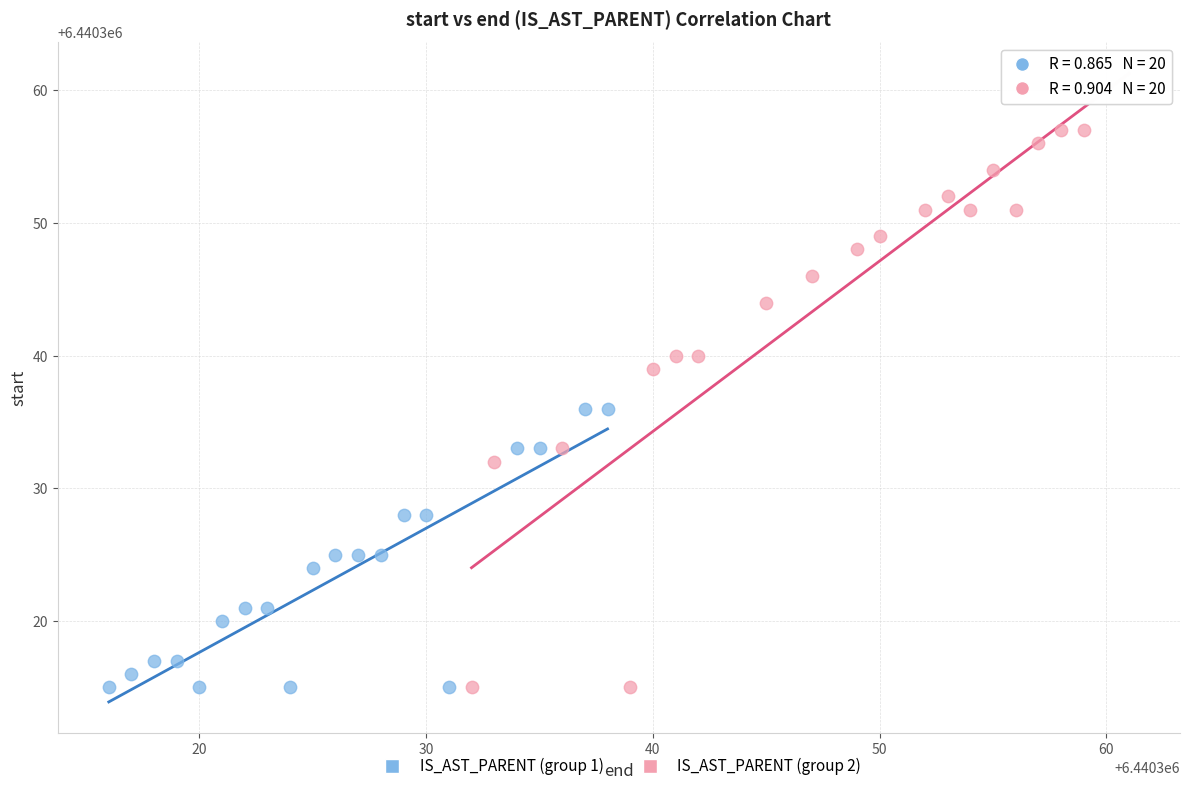

Which series has the widest spread of Y values?

IS_AST_PARENT (group 2)